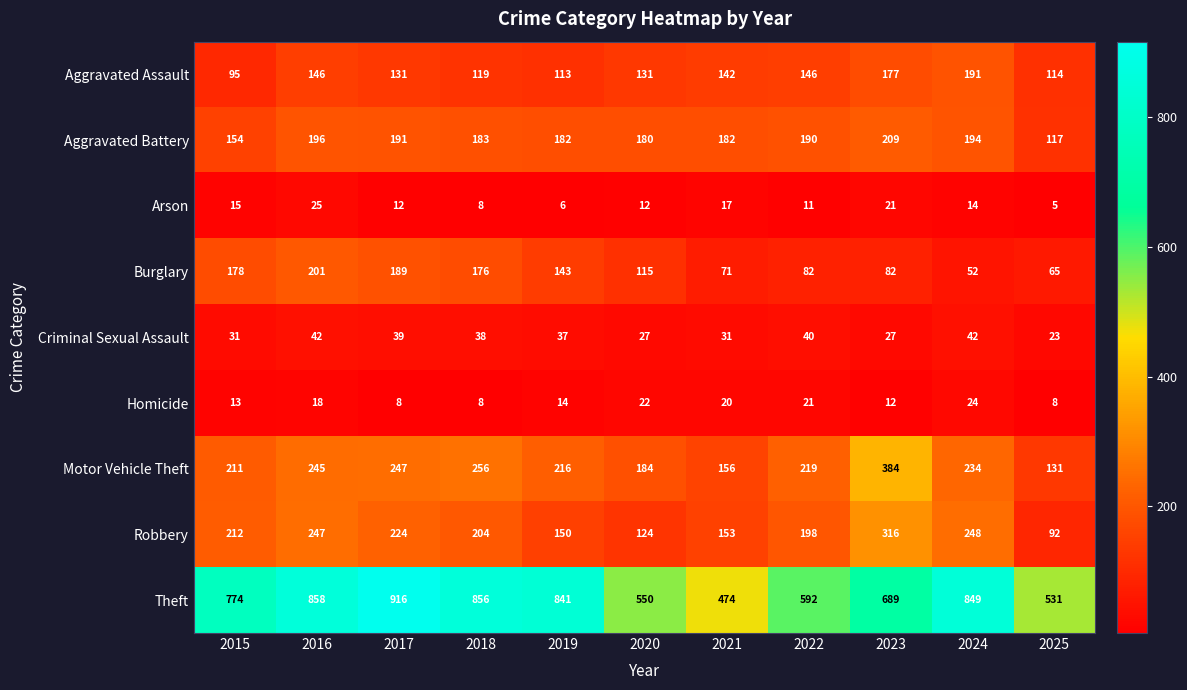

At which category is the sum across all series the highest?

2016